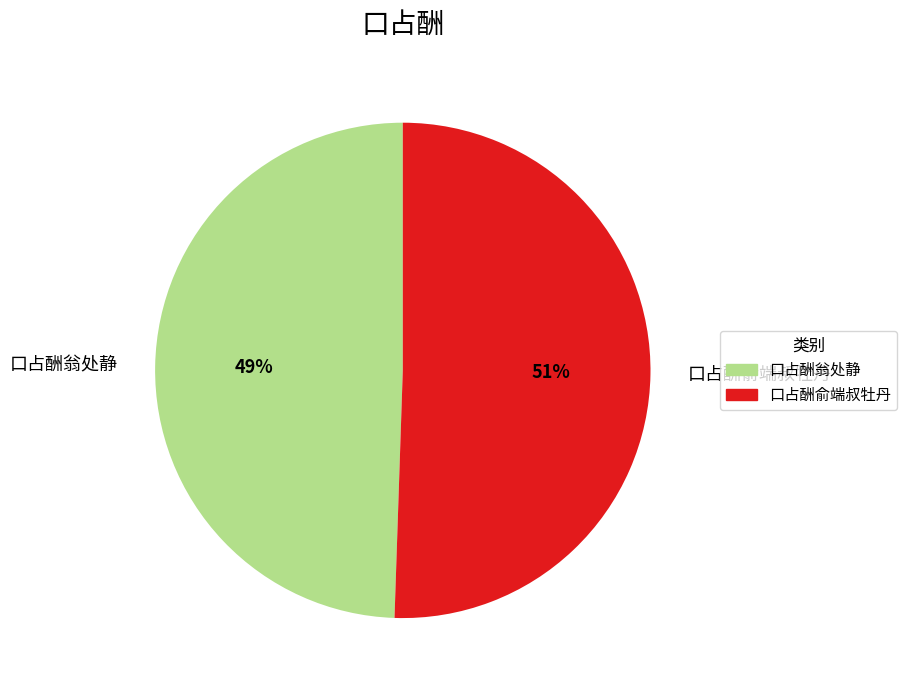

How many slices are in this pie chart?

2